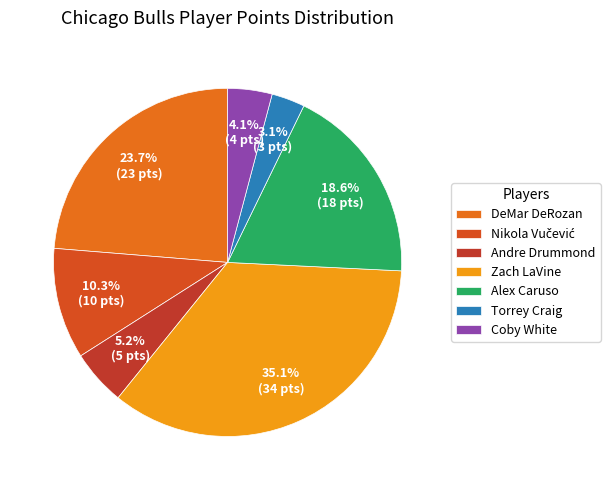

The Torrey Craig slice represents 3% of the pie. True or false?

True